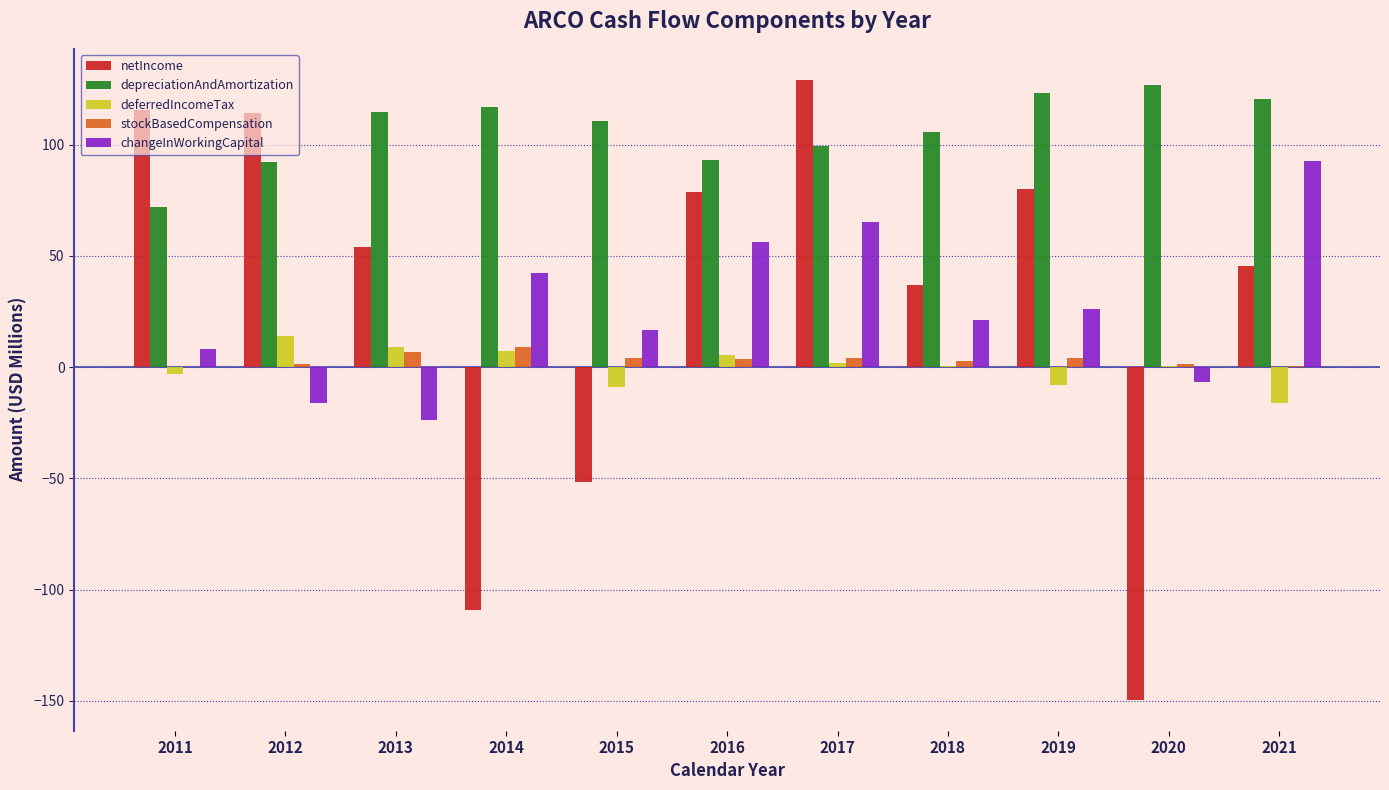

How many positive values does the netIncome series have?

8